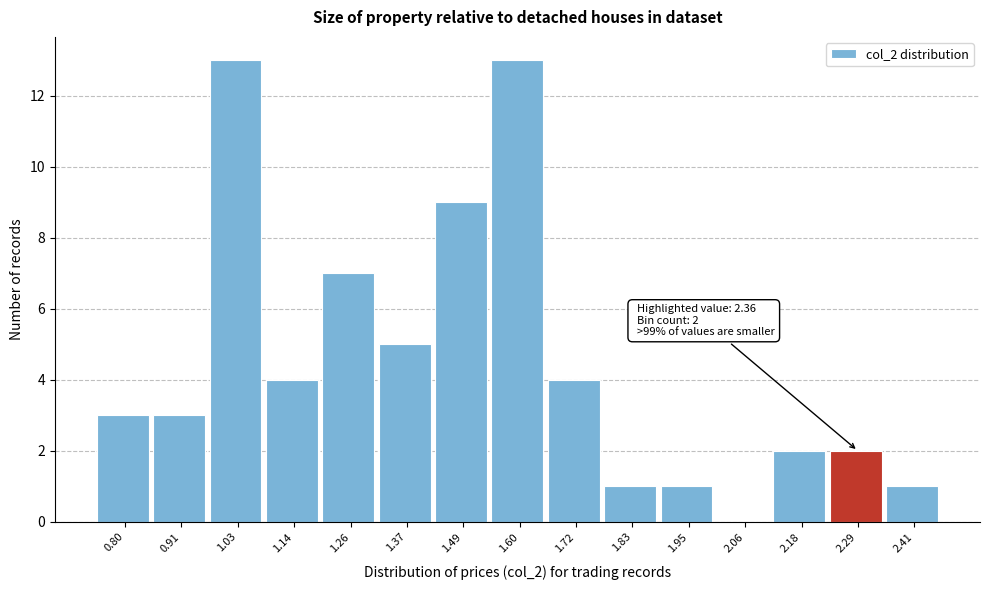

Reading right to left, transcribe all the data shown in this chart.

2.41=1	2.29=2	2.18=2	2.06=0	1.95=1	1.83=1	1.72=4	1.60=13	1.49=9	1.37=5	1.26=7	1.14=4	1.03=13	0.91=3	0.80=3